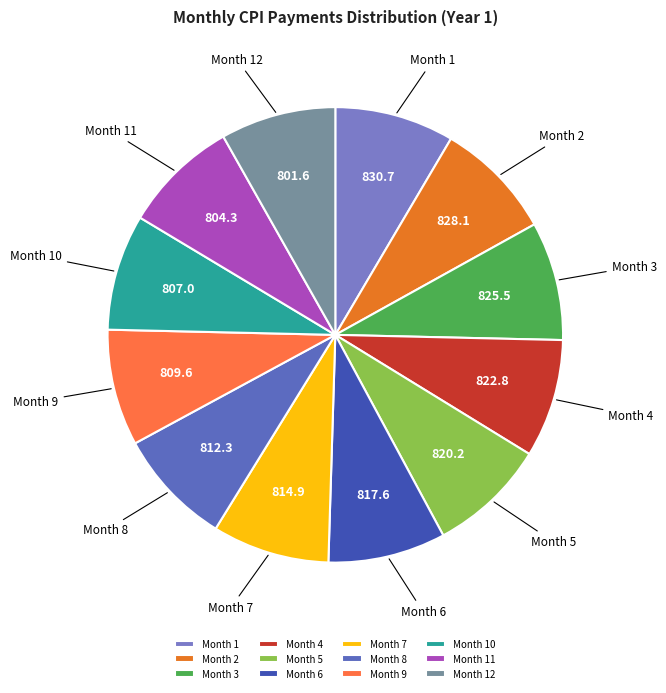

Combined, do Month 9 and Month 6 account for over 50%?

No